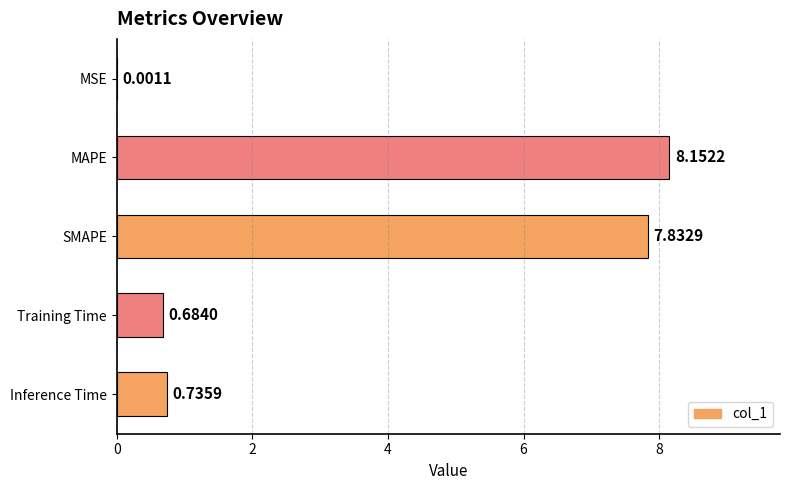

What is the sum of all values?

17.4